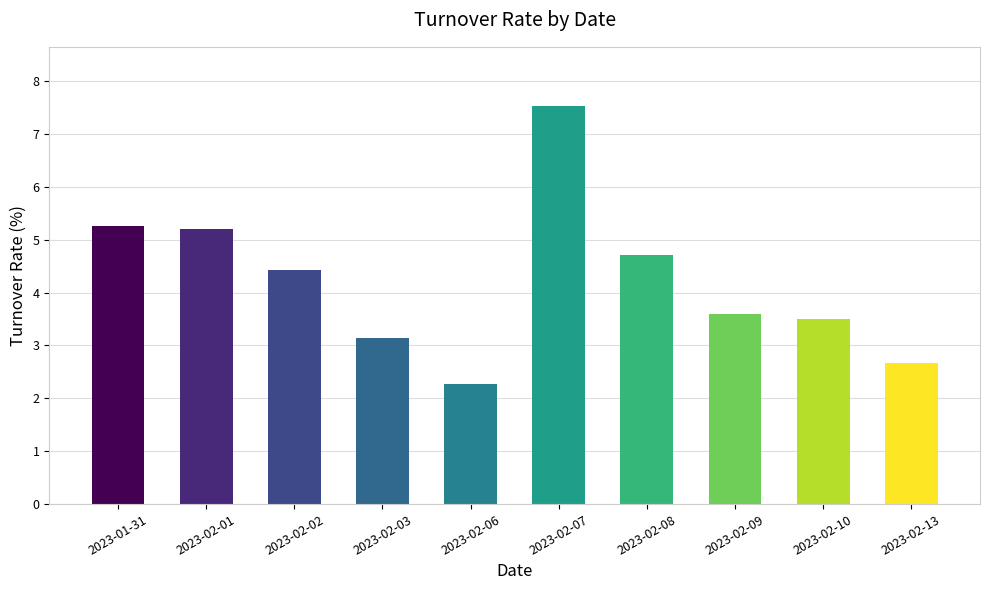

What is the average value?

4.2